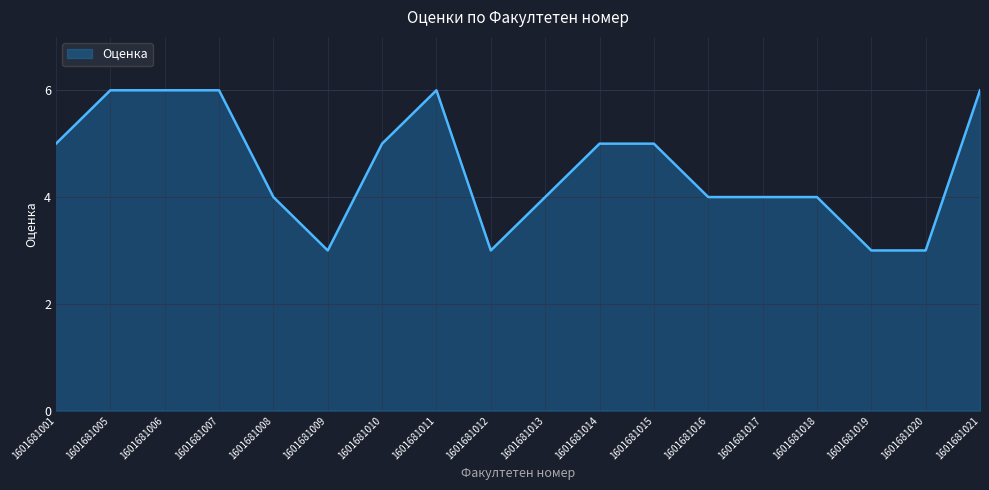

What value does the data have at 1601681012?

3